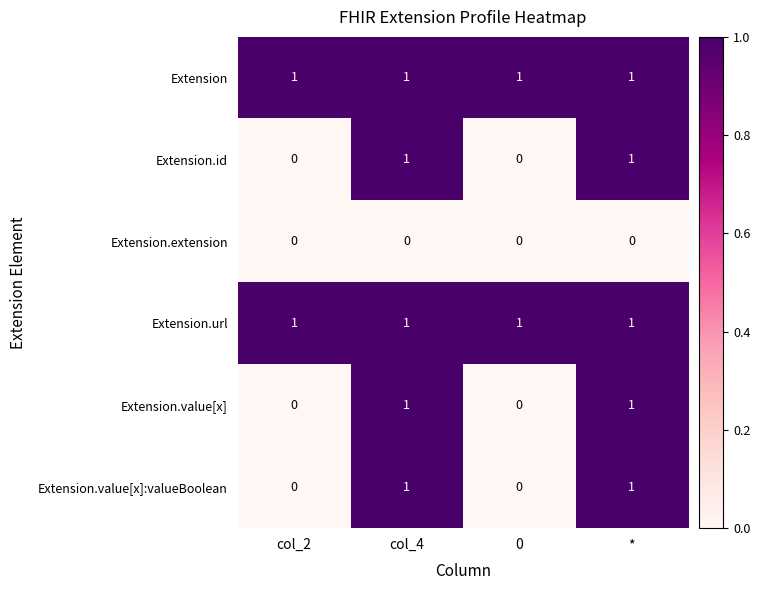

At how many categories does at least one series exceed 0?

4